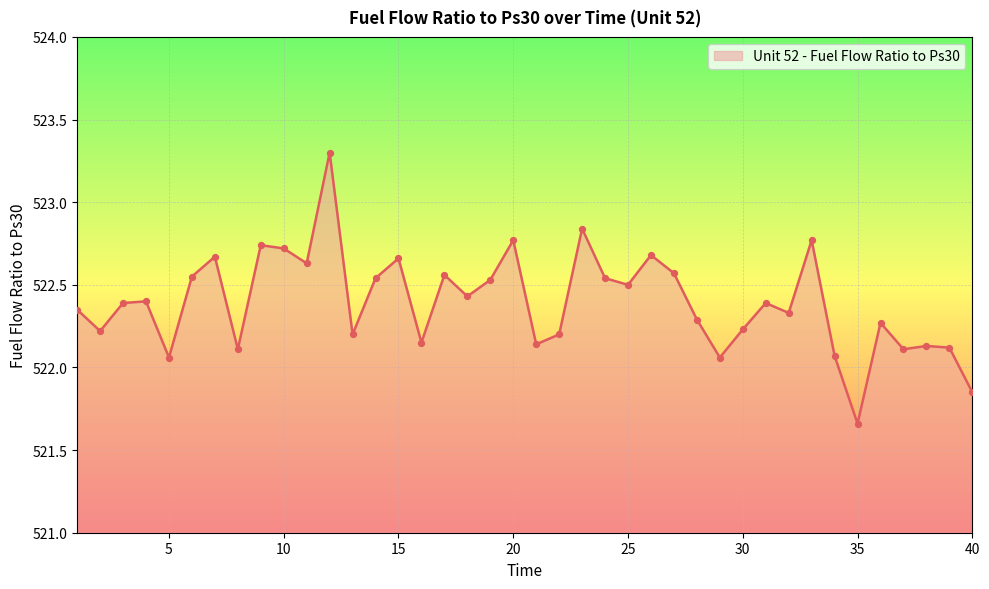

What is the maximum value shown in the chart?

523.3